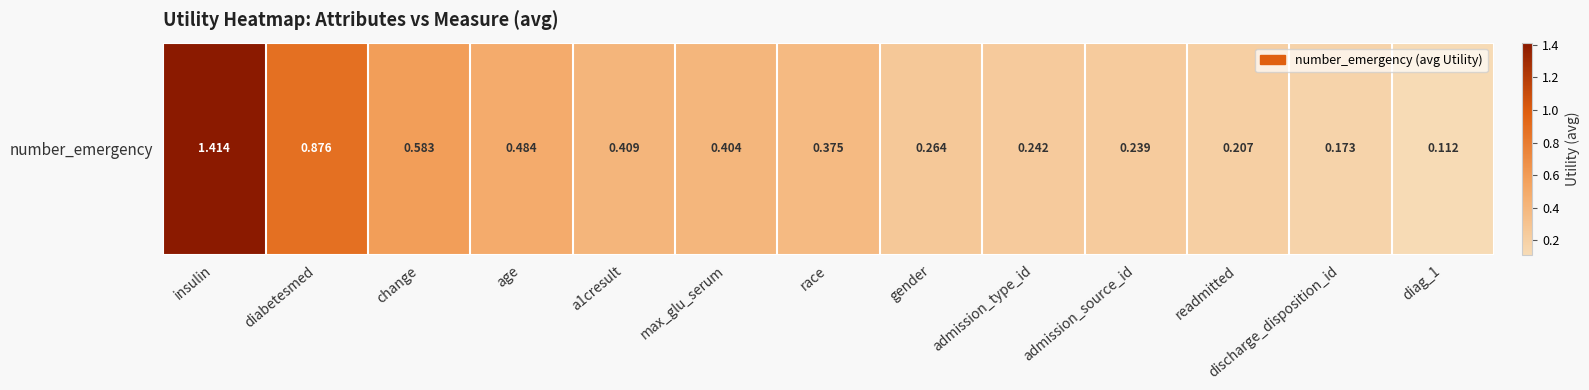

Approximately how many times larger is the value at discharge_disposition_id compared to insulin?

0.1